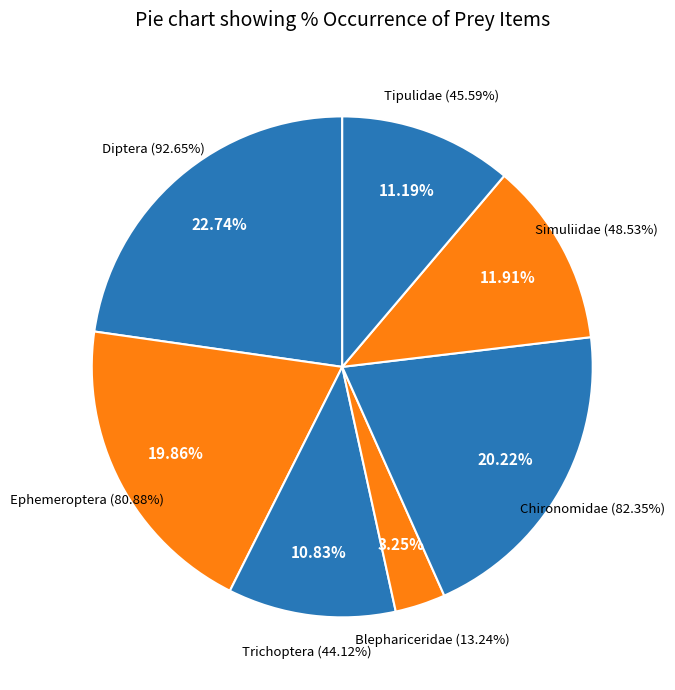

How many slices are in this pie chart?

7